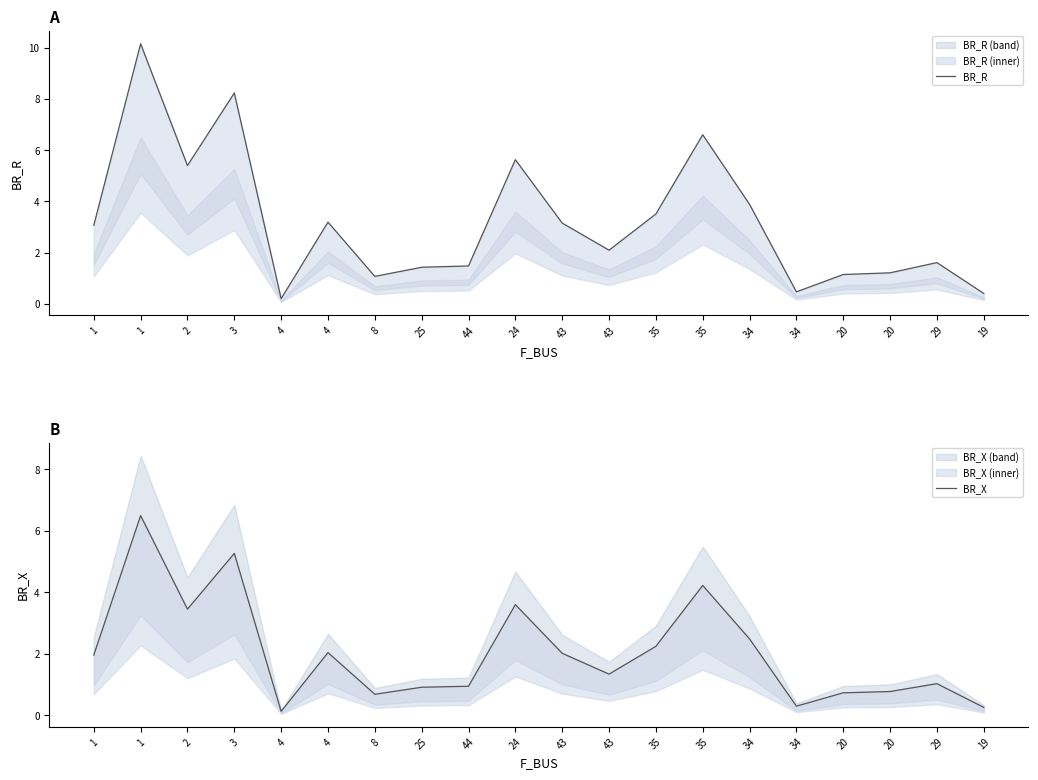

Which category has the highest value in the BR_X series?

1